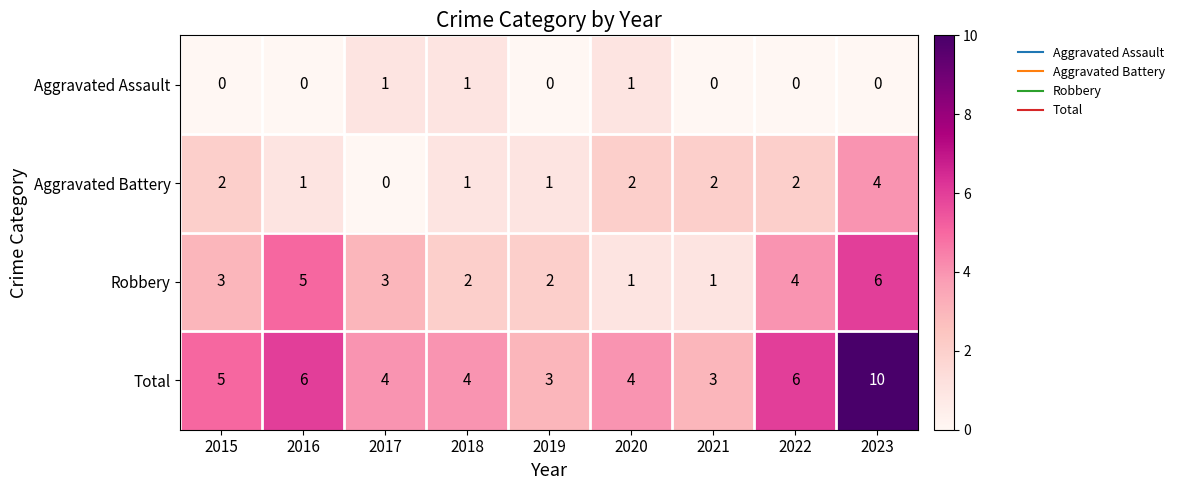

What is the sum of all Aggravated Assault values?

3